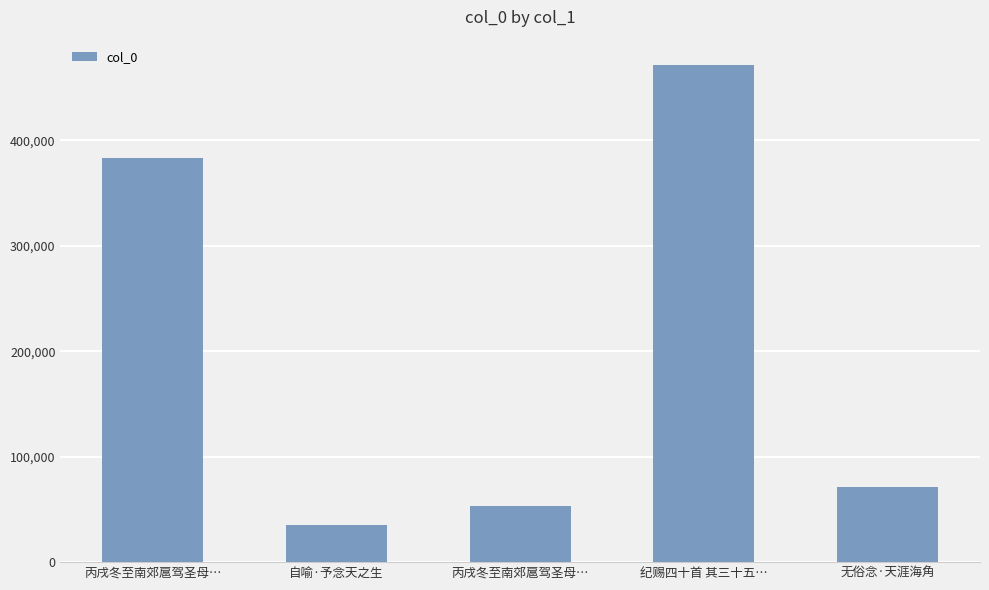

What is the difference between the maximum and minimum values?

436513